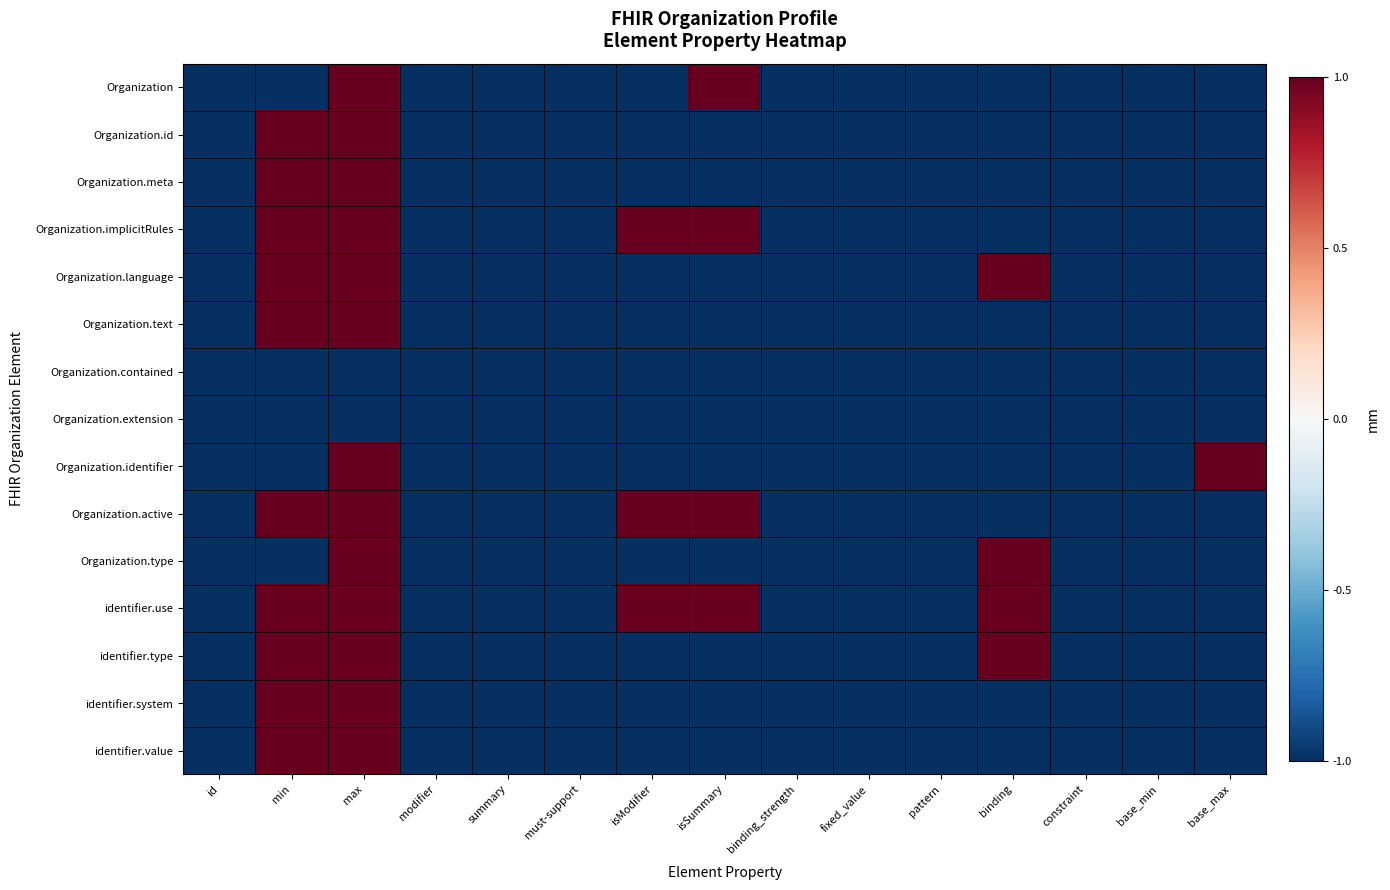

Count the number of categories in the chart.

15